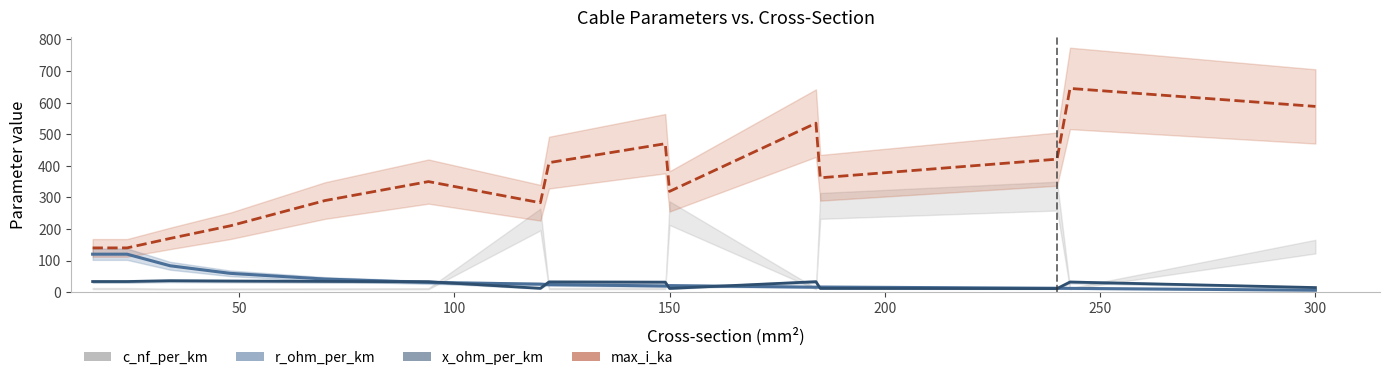

In x_ohm_per_km (line), how many points are lower than both neighbors (excluding endpoints)?

3